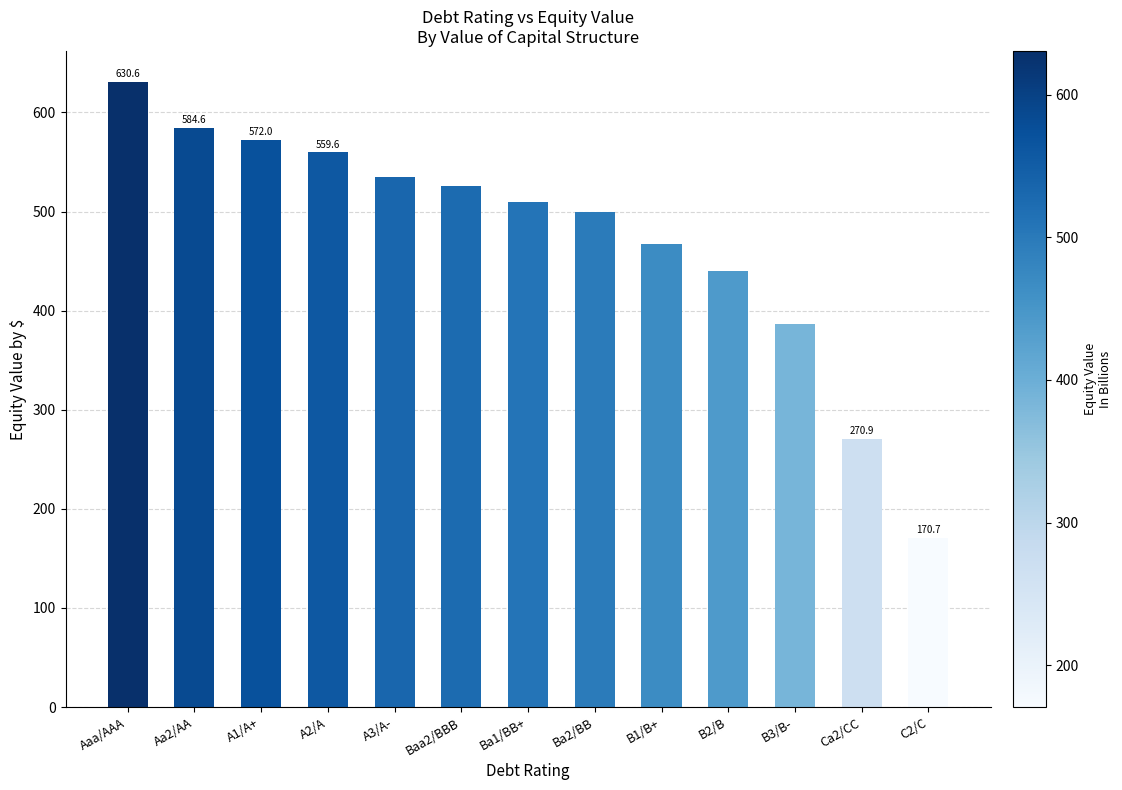

What is the change in value from Aa2/AA to Ba1/BB+?

-75.4